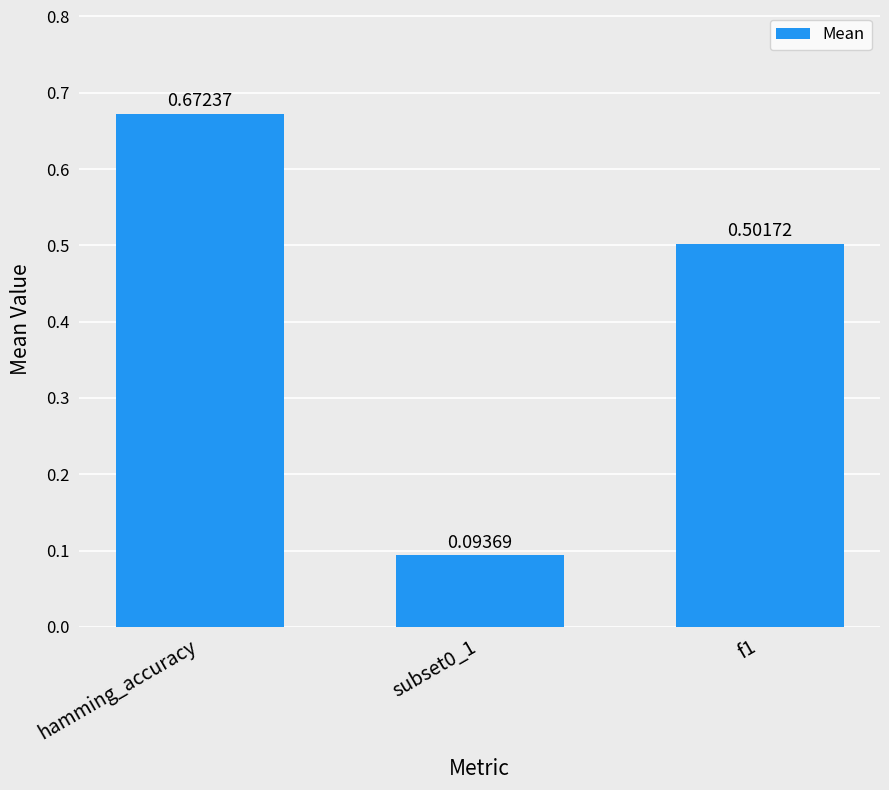

How many values are between 0 and 1?

3